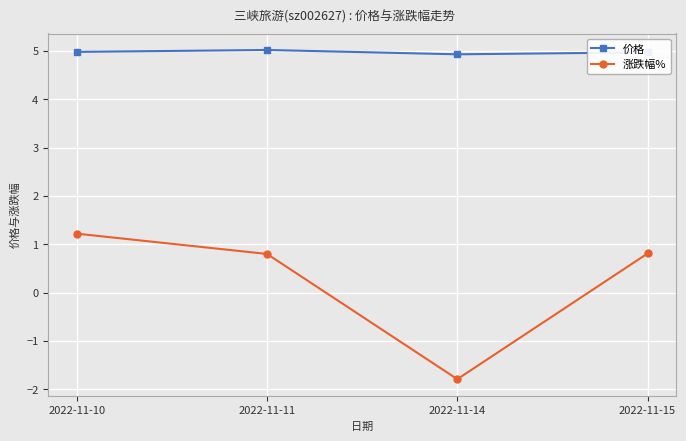

How many data points in 涨跌幅% are above 0?

3